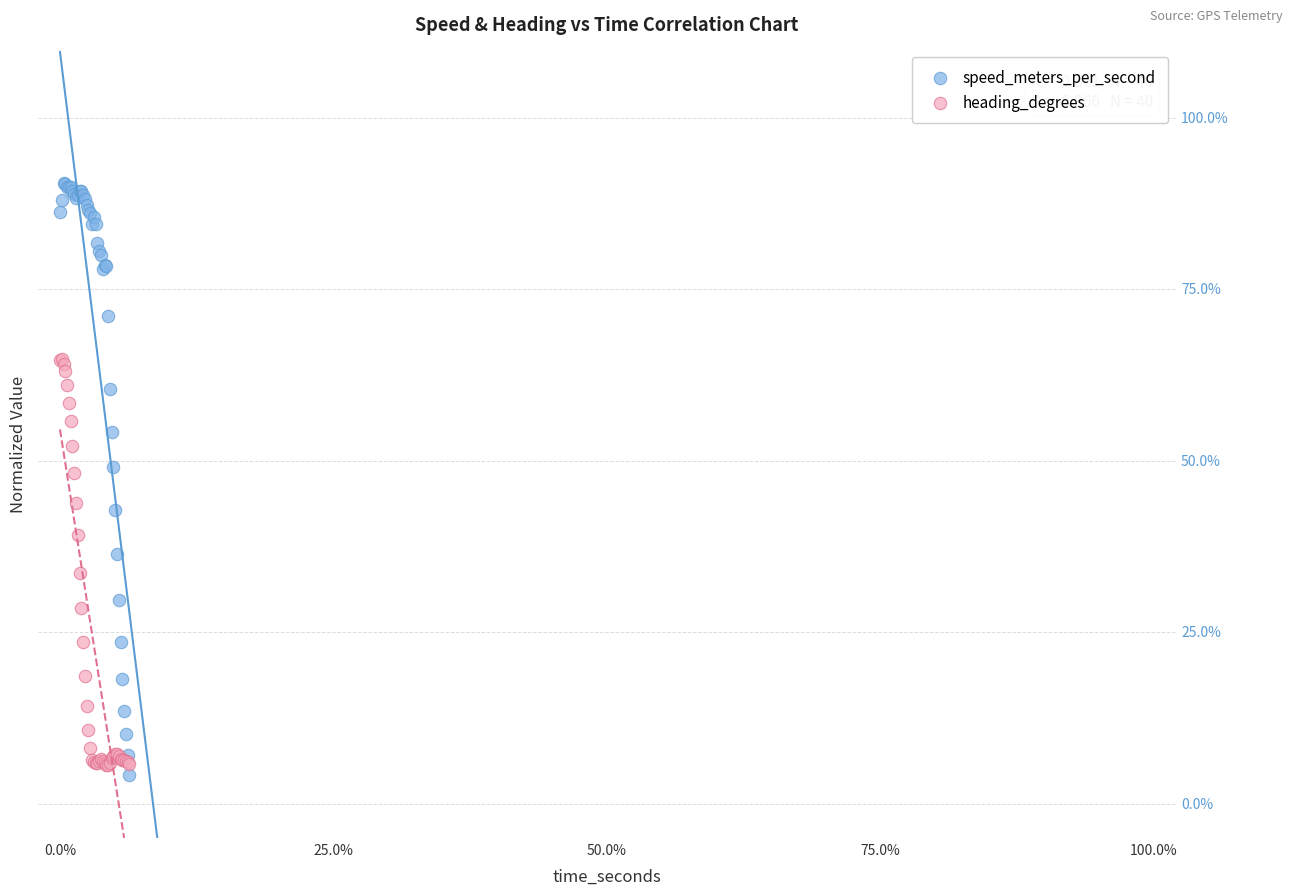

Which series reaches the maximum Y coordinate?

speed_meters_per_second